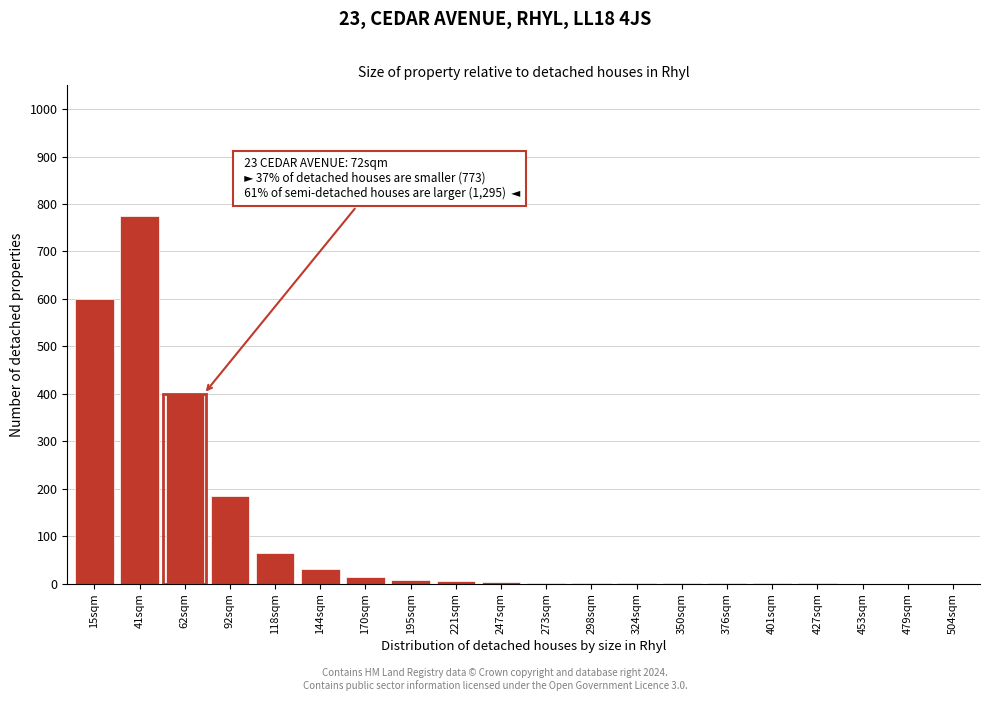

Which has a higher value, 62sqm or 15sqm?

15sqm